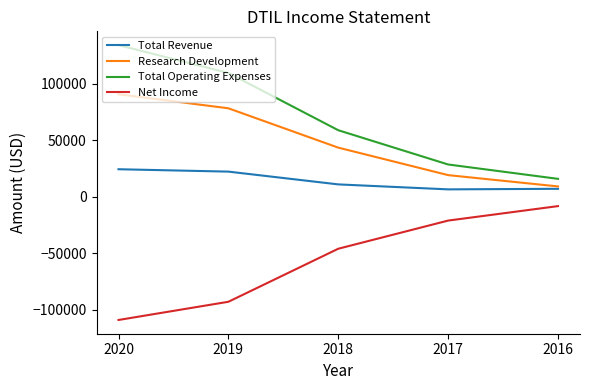

Which series changed the most between 2020 and 2016?

Total Operating Expenses